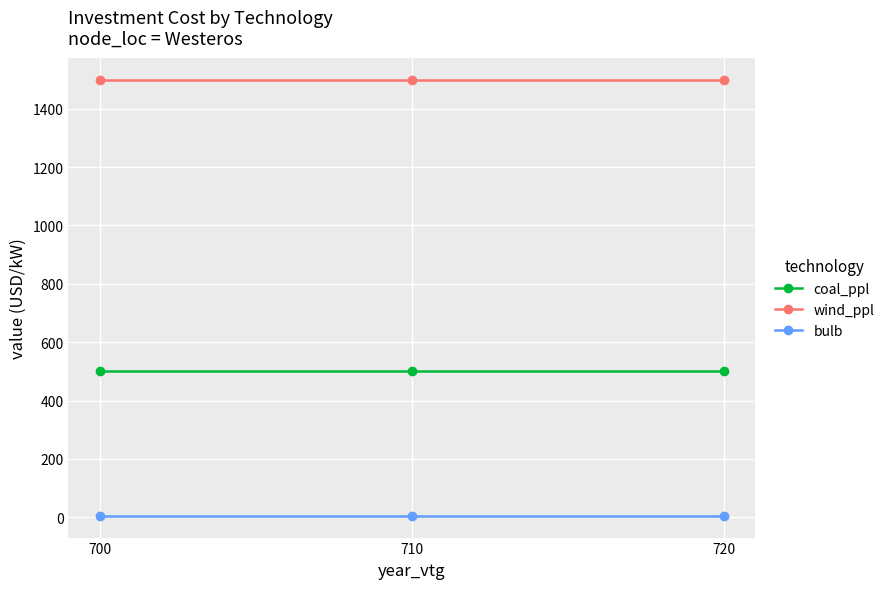

What is the value of the wind_ppl point at the 2nd from the left?

1500